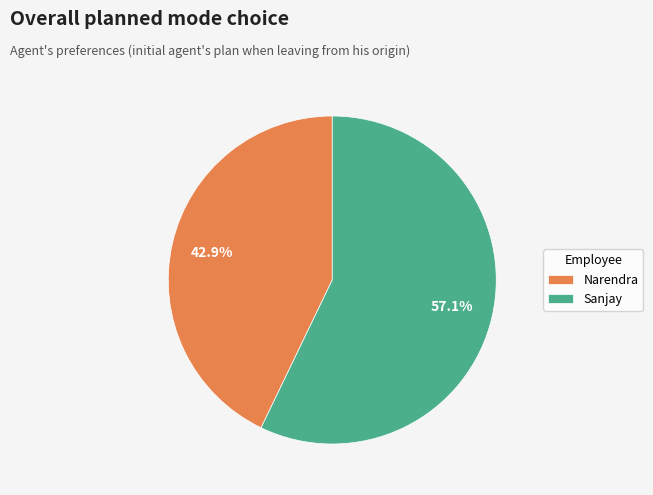

Count the number of slices in the pie.

2